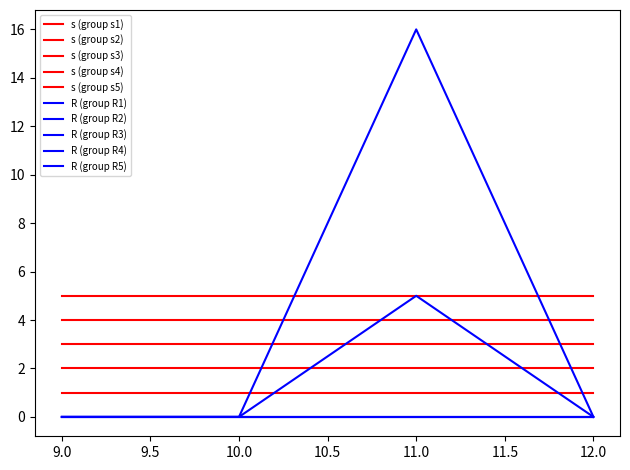

Does the chart have visible grid lines?

No